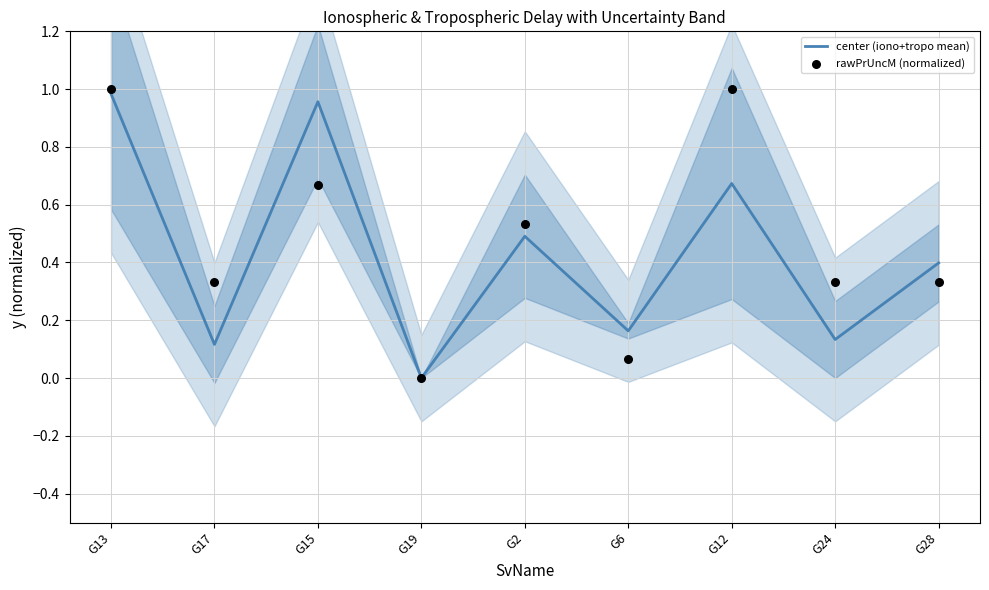

Is the value of rawPrUncM (normalized) at G24 greater than the value of center (iono+tropo mean) at G6?

Yes